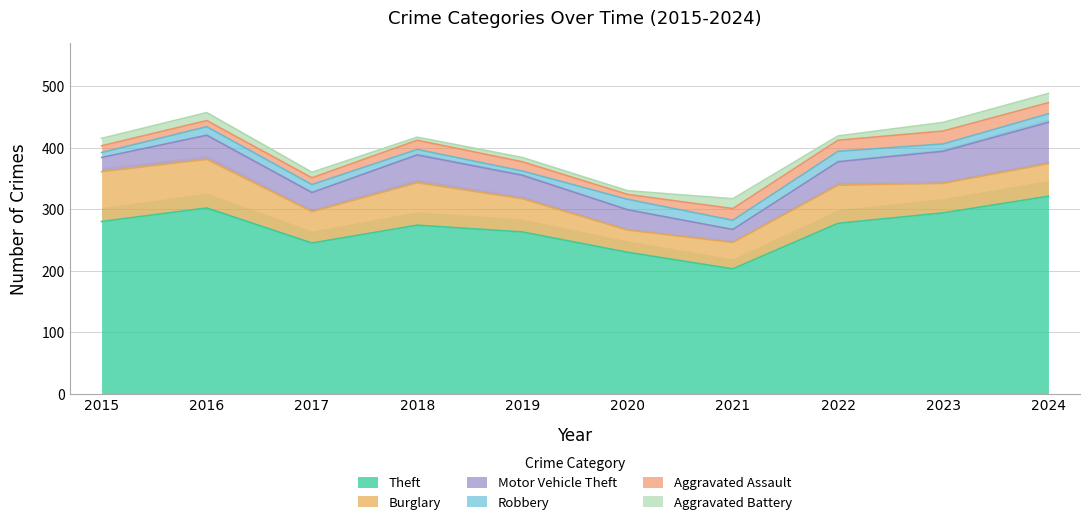

What are all the series names shown in the legend?

Theft, Burglary, Motor Vehicle Theft, Robbery, Aggravated Assault, Aggravated Battery